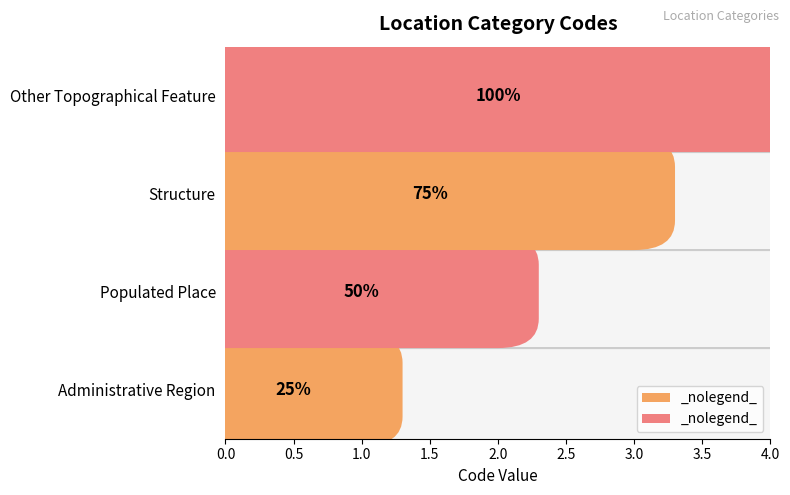

Does the chart contain stacked bars?

No